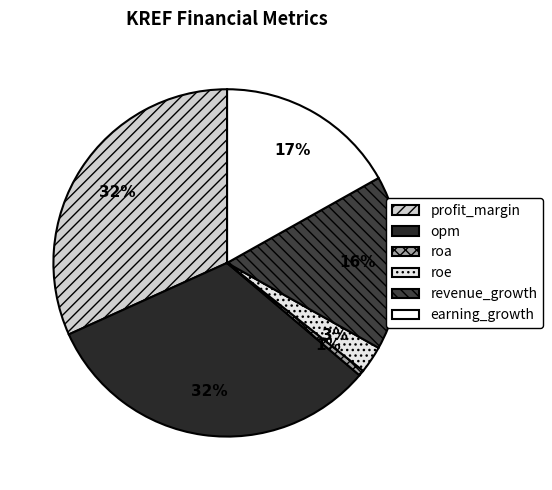

To the nearest percent, what is the combined percentage of roe and opm?

35%